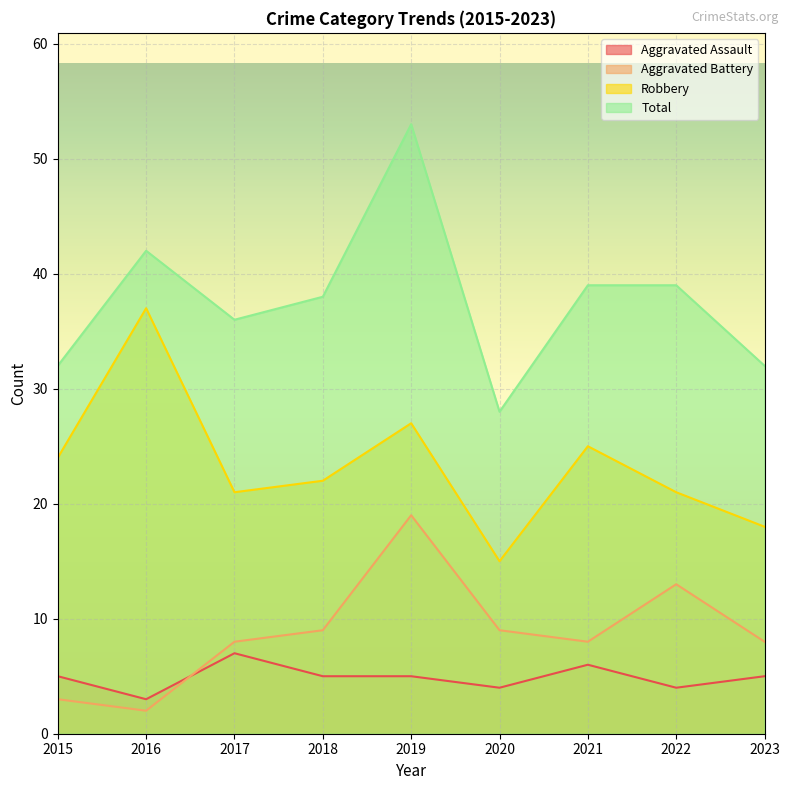

The value of Aggravated Battery at 2020 is 9. True or false?

True